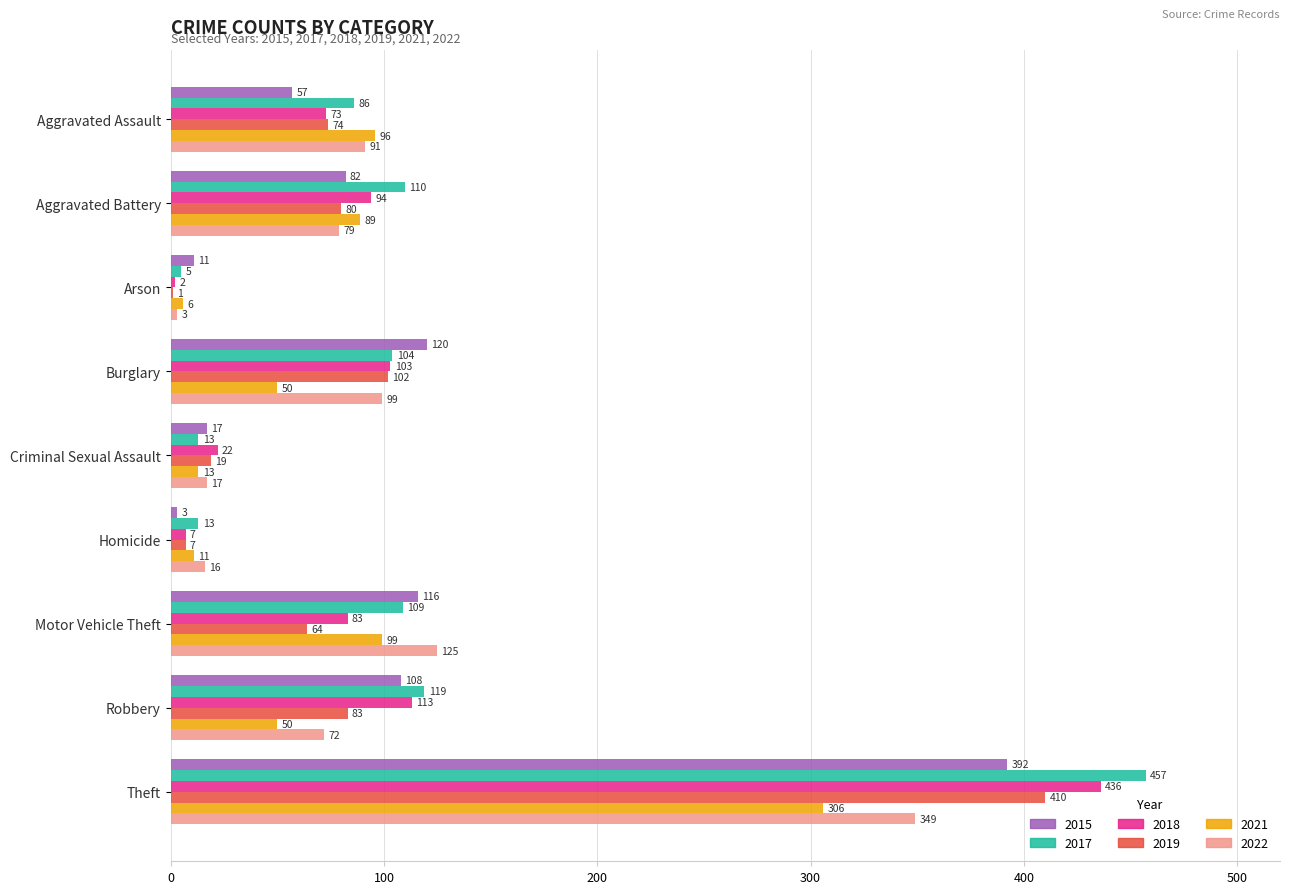

How many data points does each series have?

9